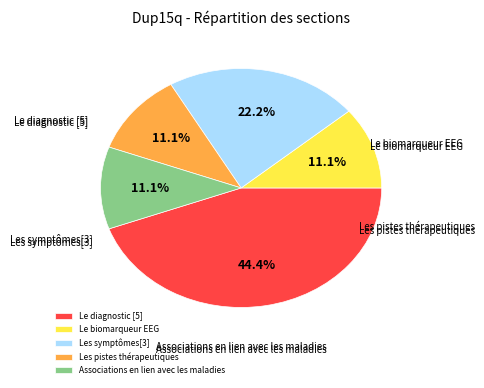

Between Les pistes thérapeutiques and Les symptômes[3], which is larger?

Les symptômes[3]